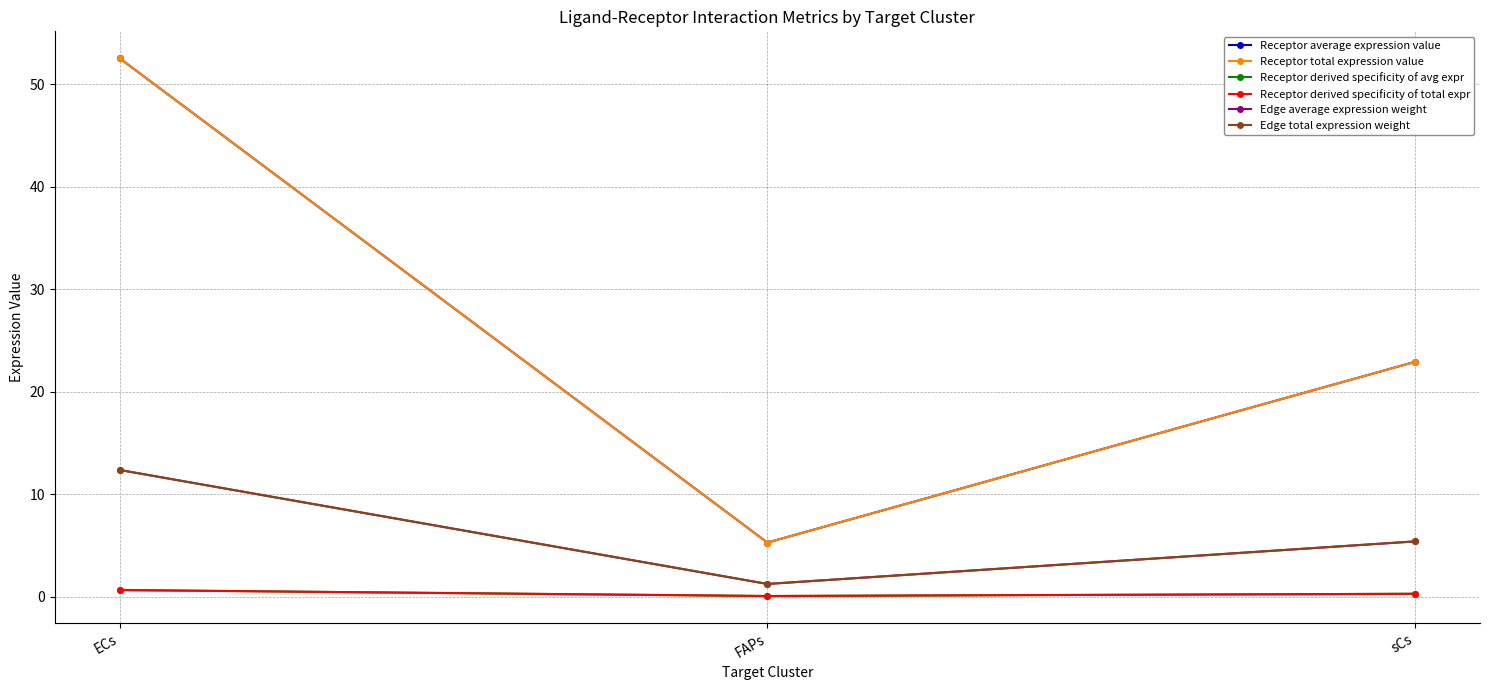

Does the chart have visible grid lines?

Yes